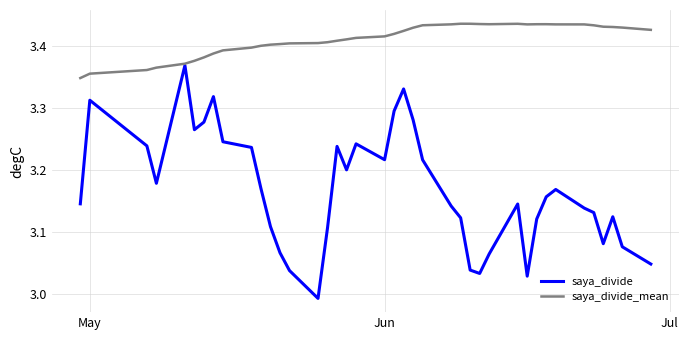

Which series has the largest total across all categories?

saya_divide_mean